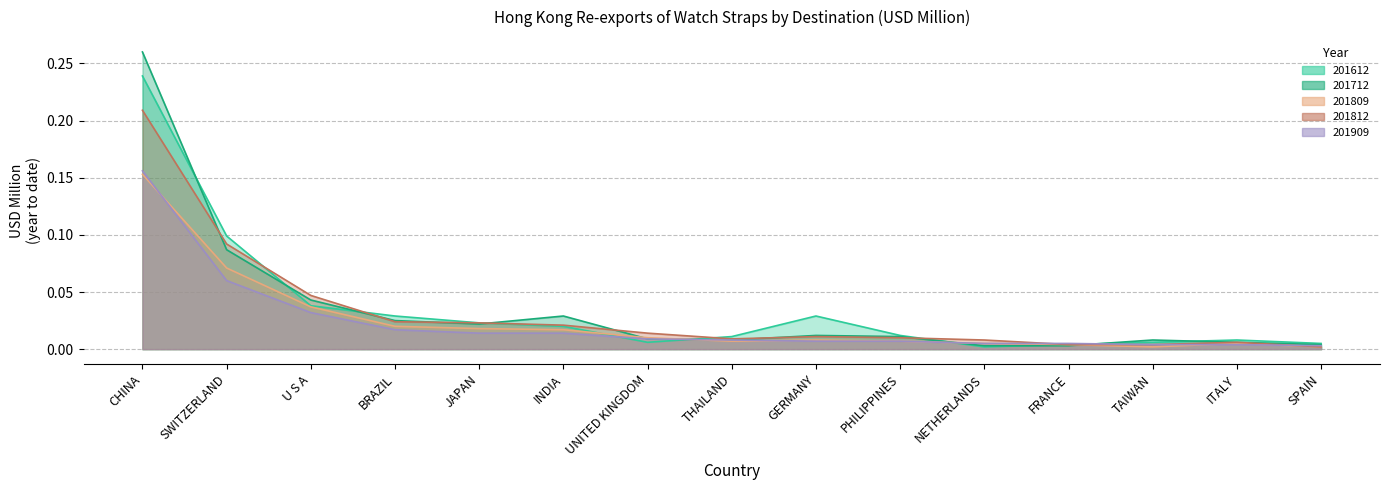

At CHINA, list the series in order from smallest to largest.

201809, 201909, 201812, 201612, 201712